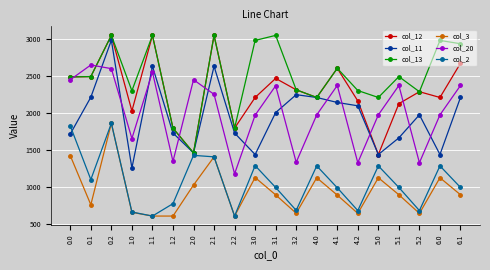

Which series changed the most between 3.1 and 3.2?

col_20